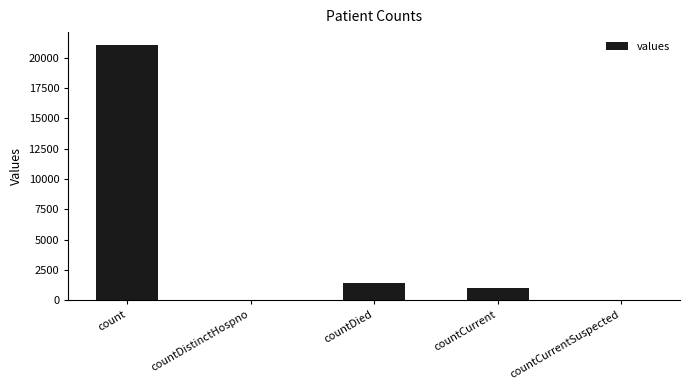

What is the difference between the values at countCurrentSuspected and count?

21050